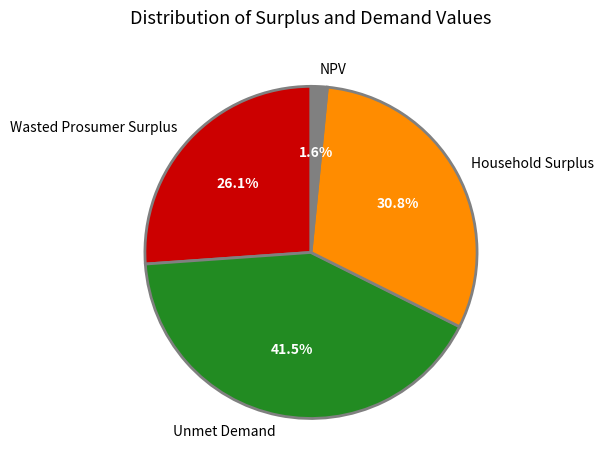

To the nearest percent, what is the average slice percentage?

25%